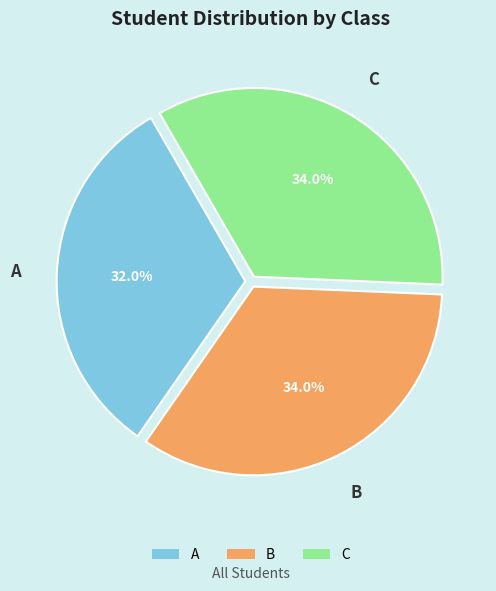

Approximately how many times larger is the value at B compared to A?

1.1